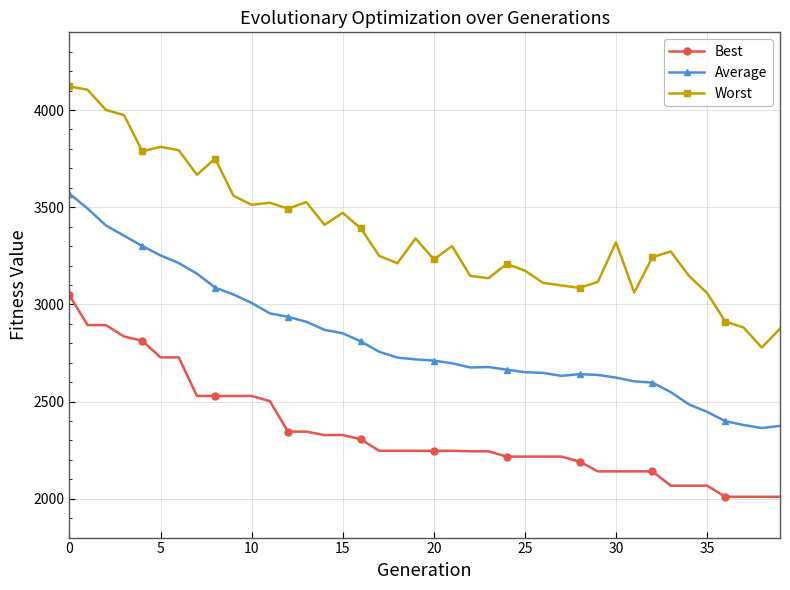

True or false: Best and Worst cross at least once.

False